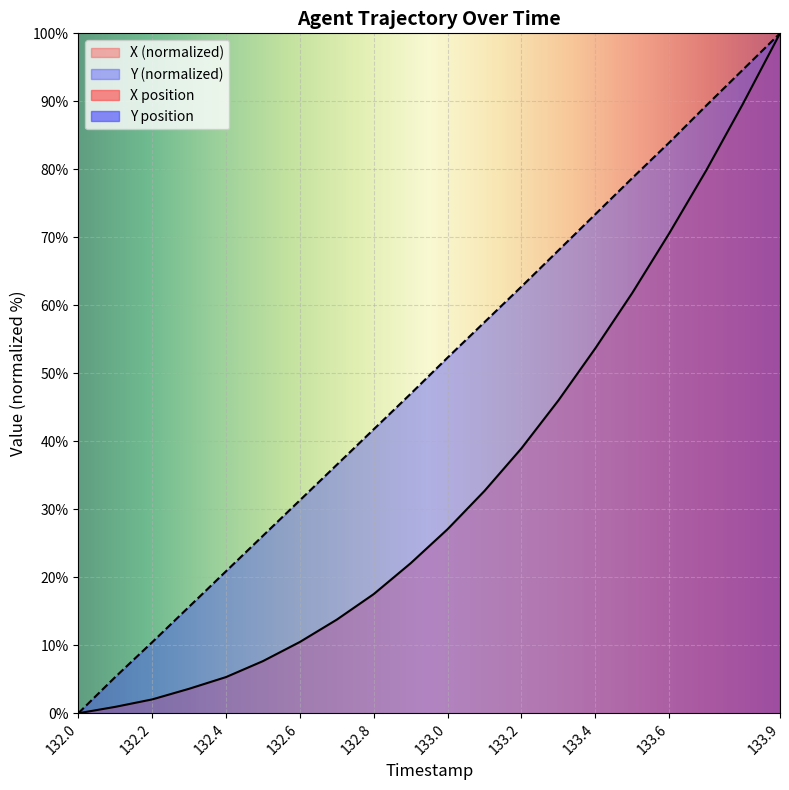

List the labels in order of X value, largest first.

133.9, 133.8, 133.7, 133.6, 133.5, 133.4, 133.3, 133.2, 133.1, 133.0, 132.9, 132.8, 132.7, 132.6, 132.5, 132.4, 132.3, 132.2, 132.1, 132.0